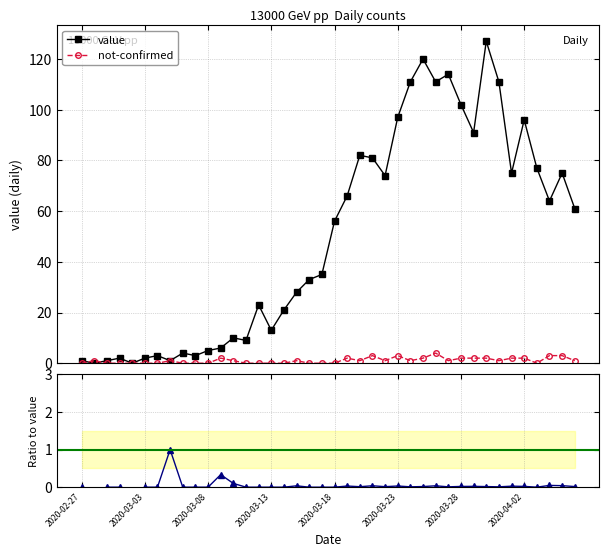

What is the sum of all not-confirmed values?

42